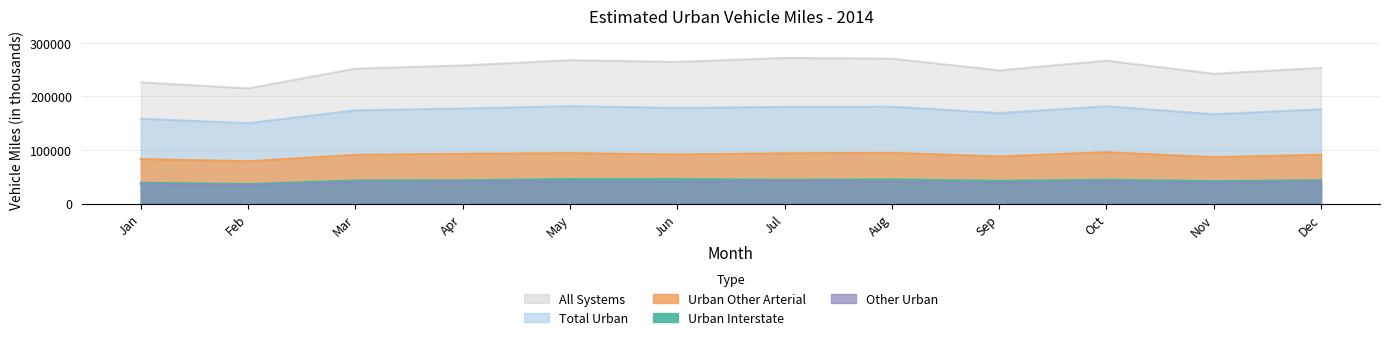

Reading left to right, what are all the values shown in this chart?

Urban Interstate: Jan=38907	Feb=36554	Mar=43112	Apr=43573	May=45716	Jun=45755	Jul=44402	Aug=45181	Sep=42397	Oct=44570	Nov=41865	Dec=43676
Urban Other Arterial: Jan=83260	Feb=79068	Mar=91139	Apr=92991	May=94271	Jun=91736	Jul=93948	Aug=94705	Sep=88037	Oct=96015	Nov=86708	Dec=91292
Other Urban: Jan=36300	Feb=34593	Mar=39895	Apr=41070	May=42019	Jun=41184	Jul=42194	Aug=41186	Sep=38584	Oct=41201	Nov=38270	Dec=41210
Total Urban: Jan=158466	Feb=150215	Mar=174145	Apr=177634	May=182006	Jun=178675	Jul=180544	Aug=181073	Sep=169019	Oct=181786	Nov=166843	Dec=176178
All Systems: Jan=226444	Feb=215166	Mar=252089	Apr=257947	May=267855	Jun=264699	Jul=271996	Aug=270694	Sep=248863	Oct=266924	Nov=242573	Dec=253351